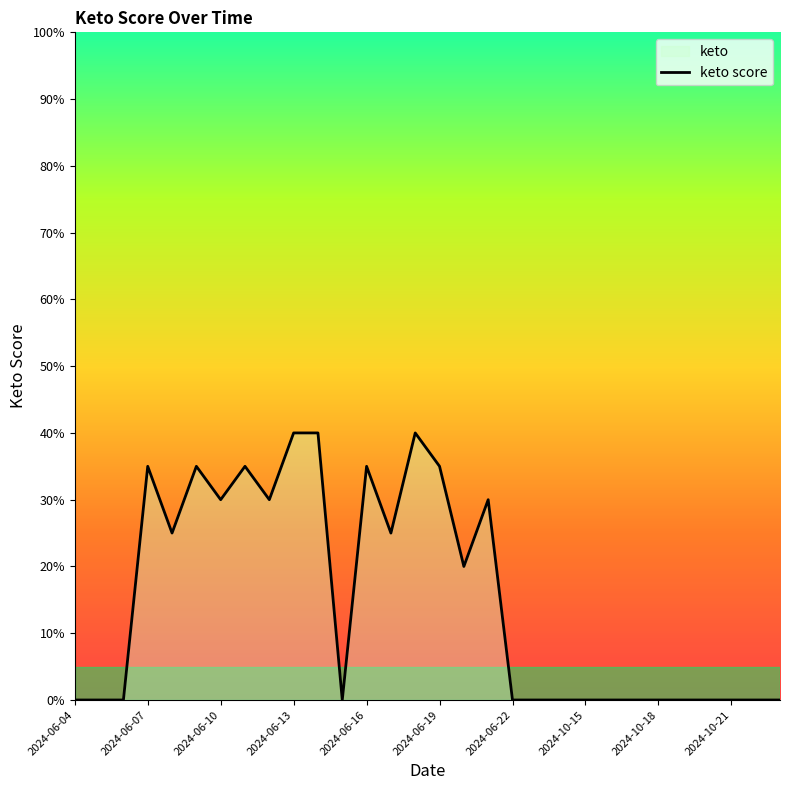

What is the difference between the maximum and second lowest values?

40